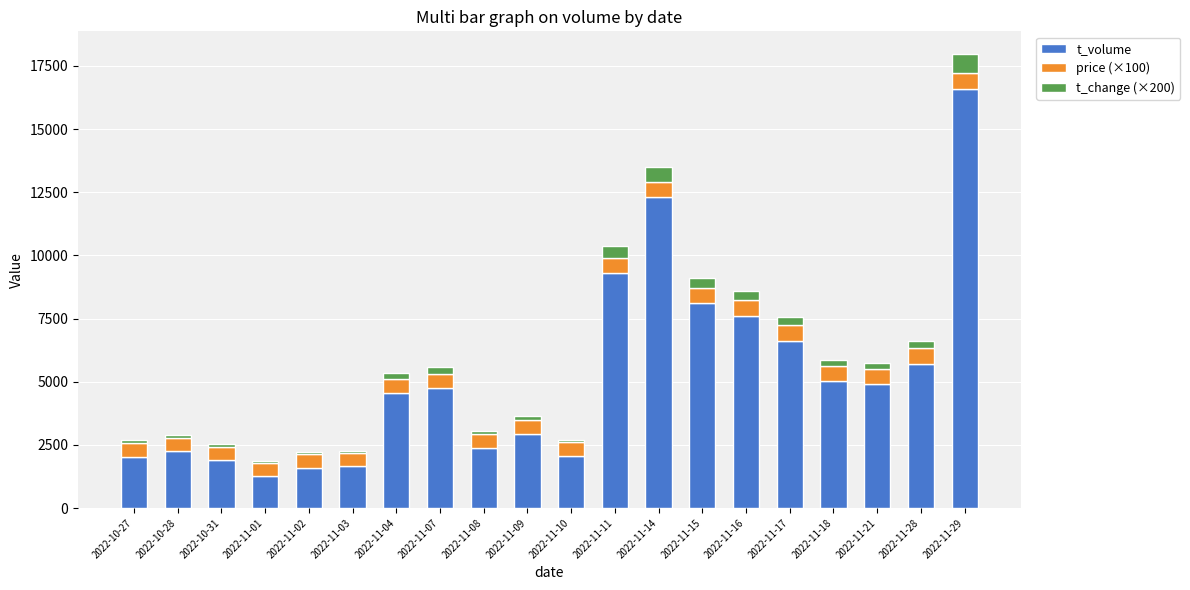

Are the bars grouped side by side (vs. stacked)?

No